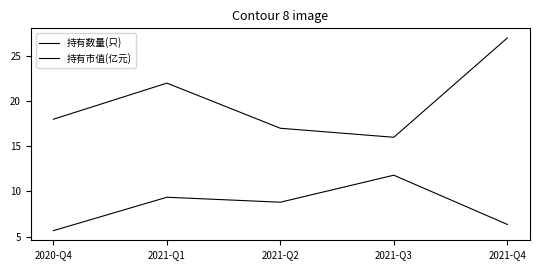

How many series are shown in this chart?

2